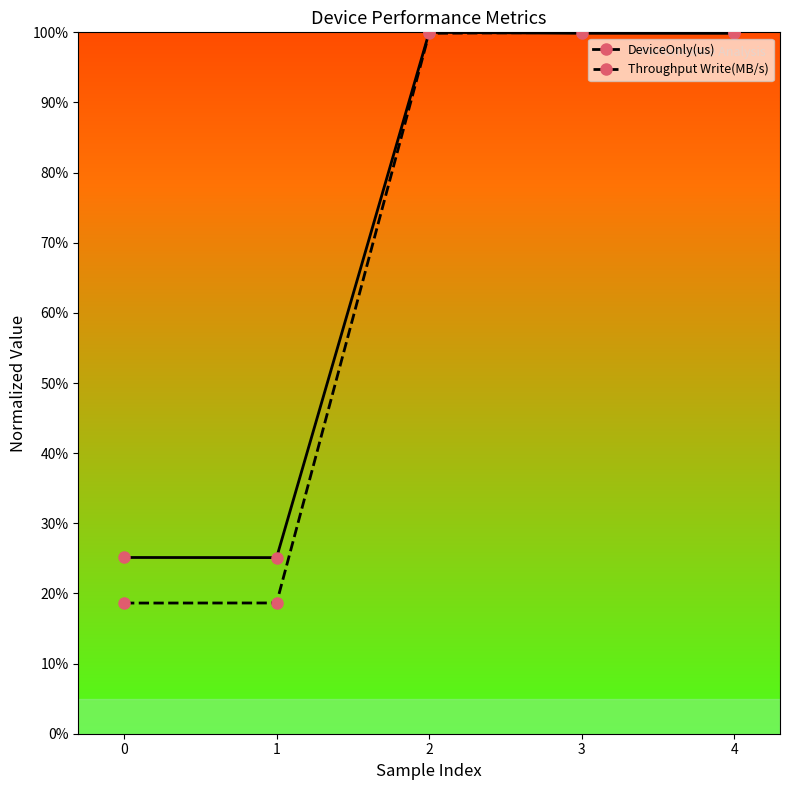

Which series ends up on top after the final intersection of Throughput Write(MB/s) and DeviceOnly(us)?

Throughput Write(MB/s)